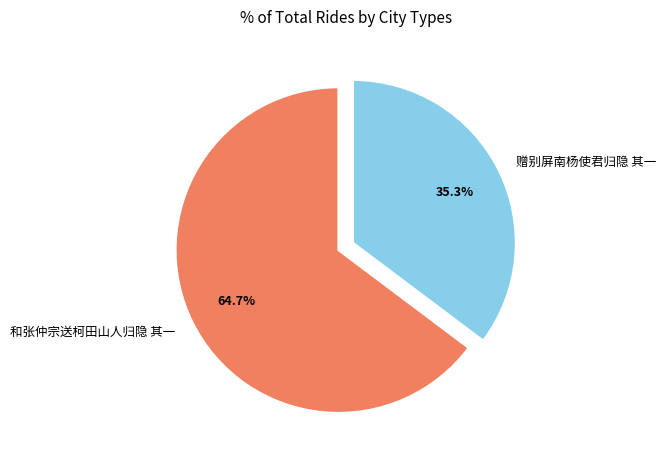

What is the largest slice in the pie chart?

和张仲宗送柯田山人归隐 其一